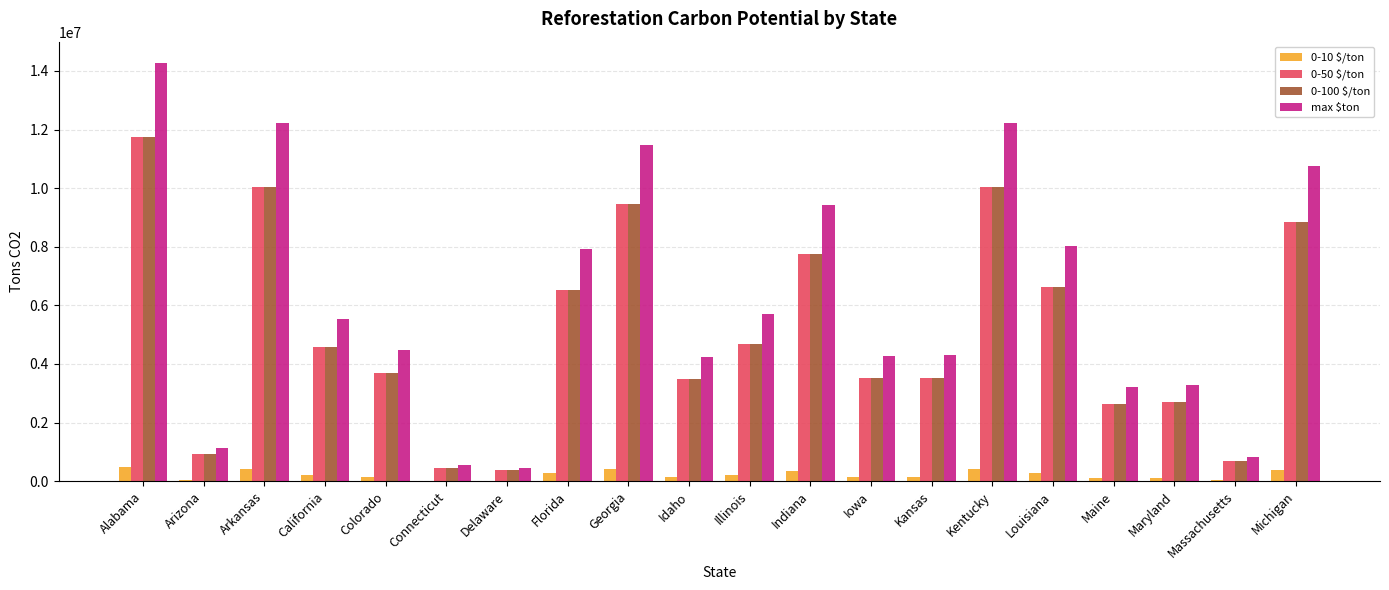

At which category is the sum across all series the highest?

Alabama